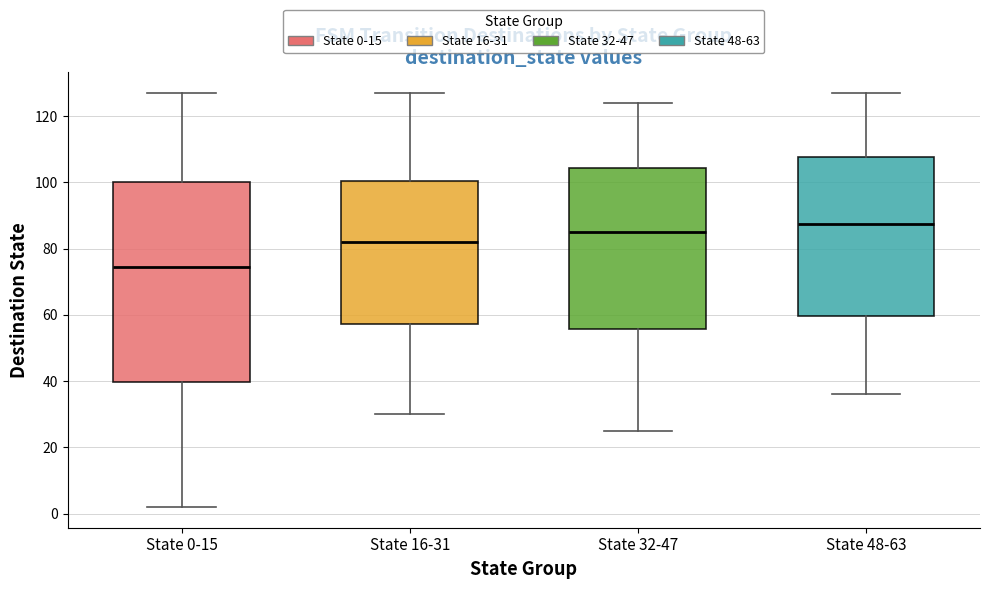

Reading left to right, transcribe this box plot: for each box, give where its median line is, the range the box spans, and where its two whiskers end, as read against the y-axis. The values are not printed on the chart, so give them approximately, as read against the axis.

State 0-15: median 74, box 40 to 100, whiskers 2 to 128
State 16-31: median 82, box 58 to 100, whiskers 30 to 128
State 32-47: median 86, box 56 to 104, whiskers 26 to 124
State 48-63: median 88, box 60 to 108, whiskers 36 to 128